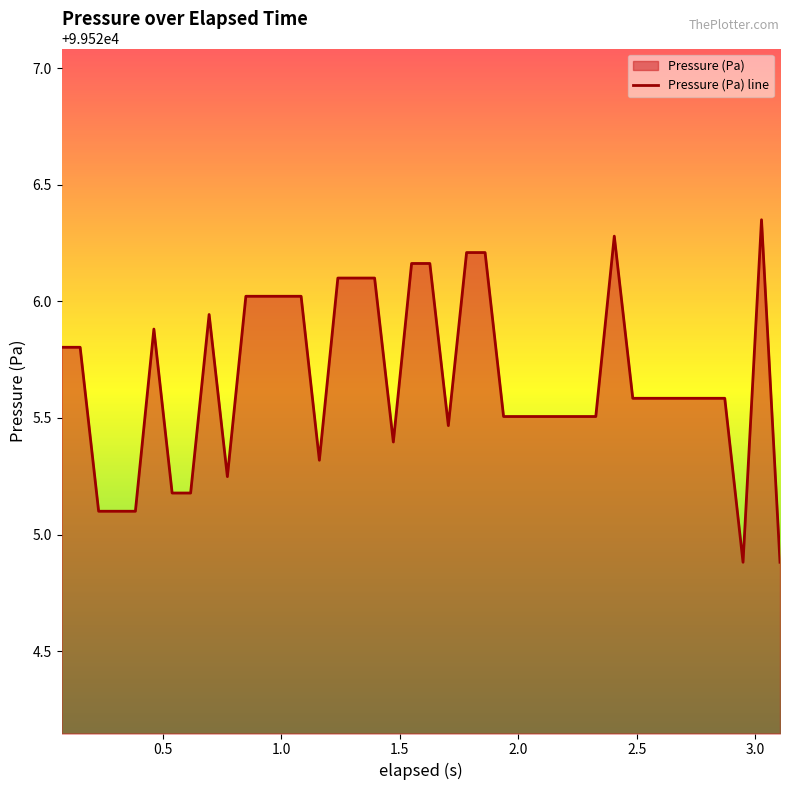

What is the smallest value displayed?

99524.9